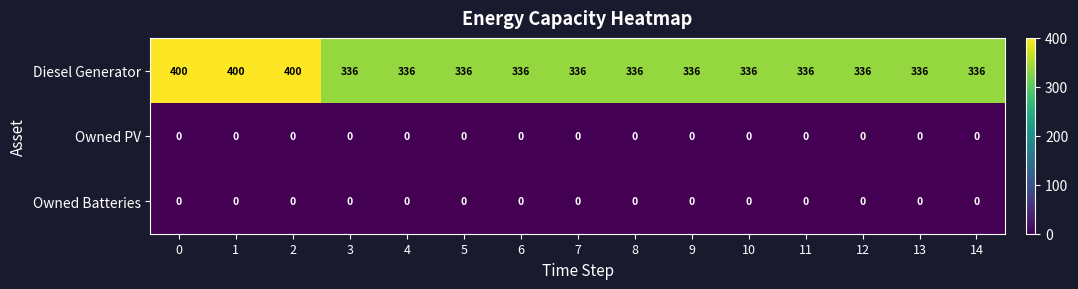

At how many categories does at least one series exceed 9?

15